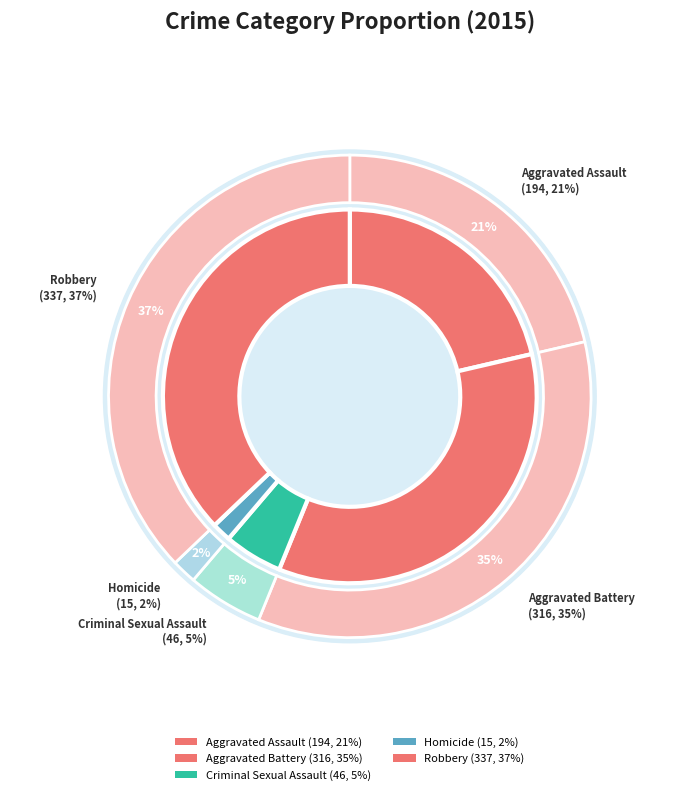

Rank the categories by value from lowest to highest.

Homicide, Criminal Sexual Assault, Aggravated Assault, Aggravated Battery, Robbery